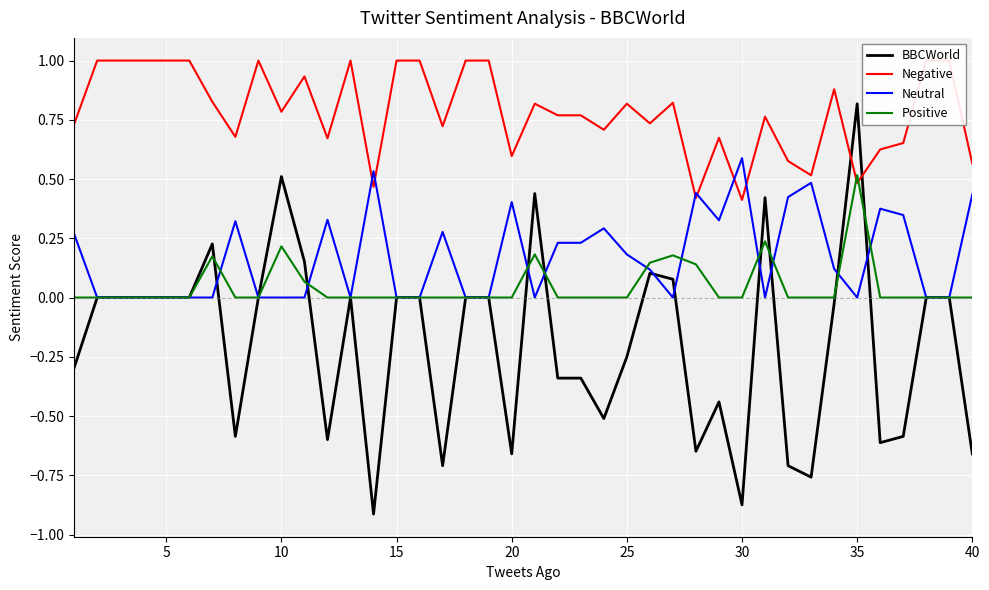

Between which two adjacent categories do Negative and Positive first intersect?

33 and 34